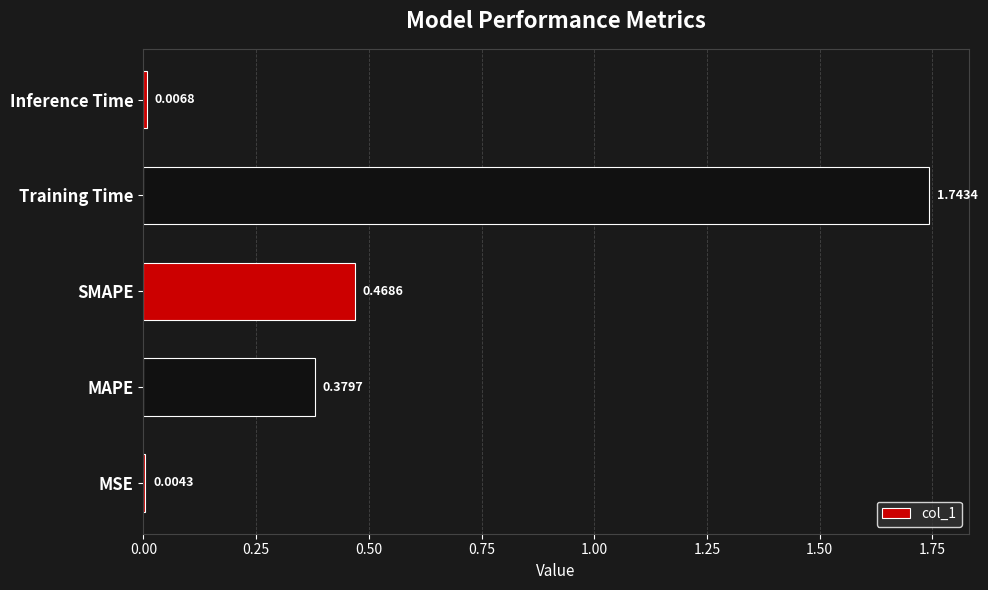

How many series are shown in this chart?

1